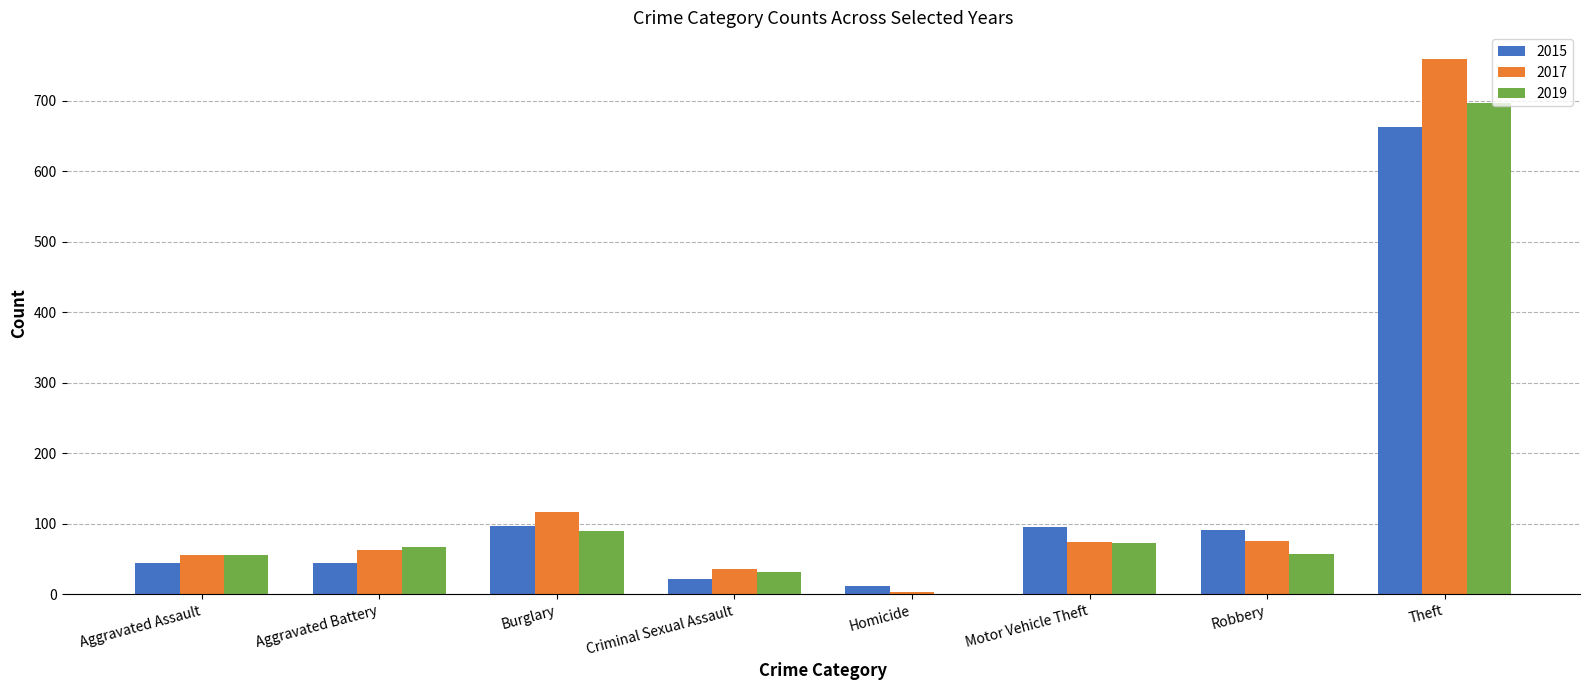

The 2019 series shows 0 at Homicide. True or false?

True